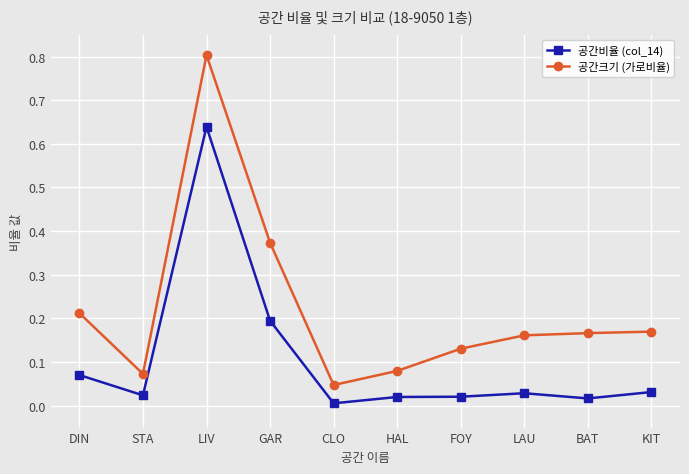

Count the number of data series in this chart.

2